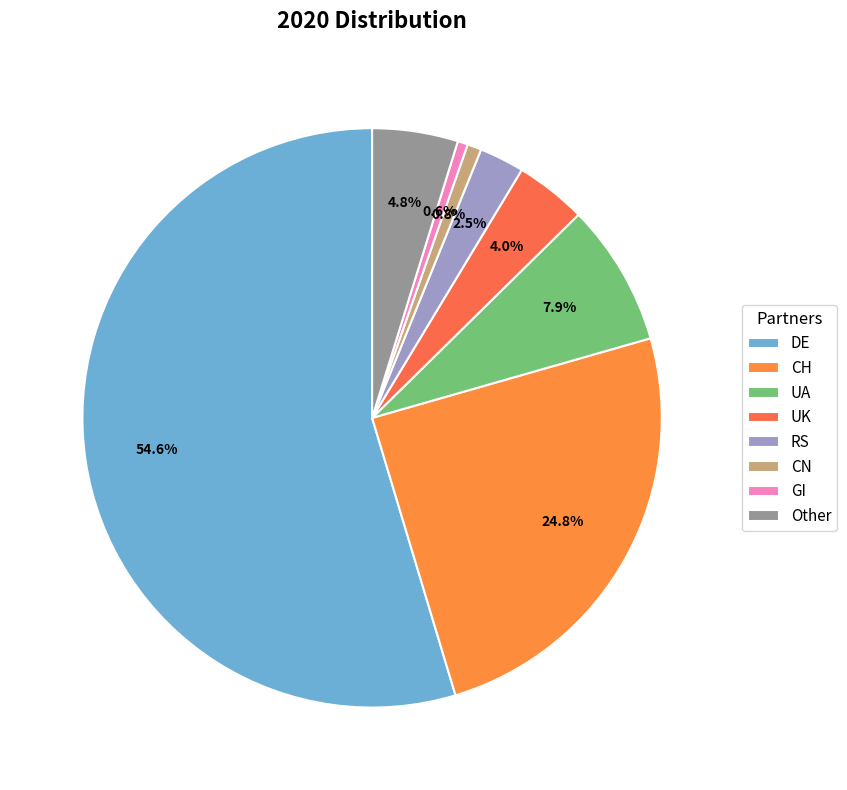

To the nearest percent, what is the difference between the CH and DE slice percentages?

30%